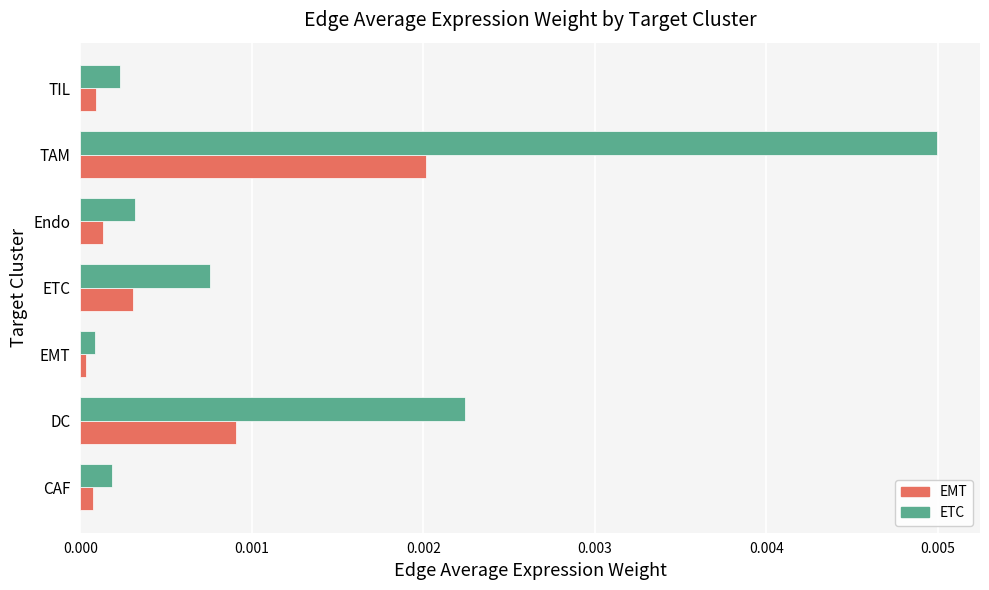

At which category does the chart reach its peak across all series?

TAM